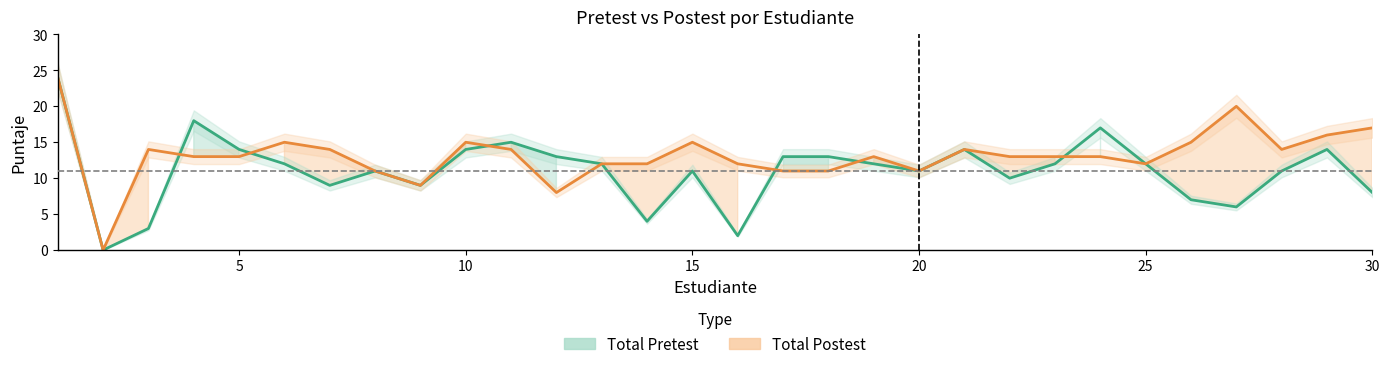

Where is the data nearest to the value 12?

25